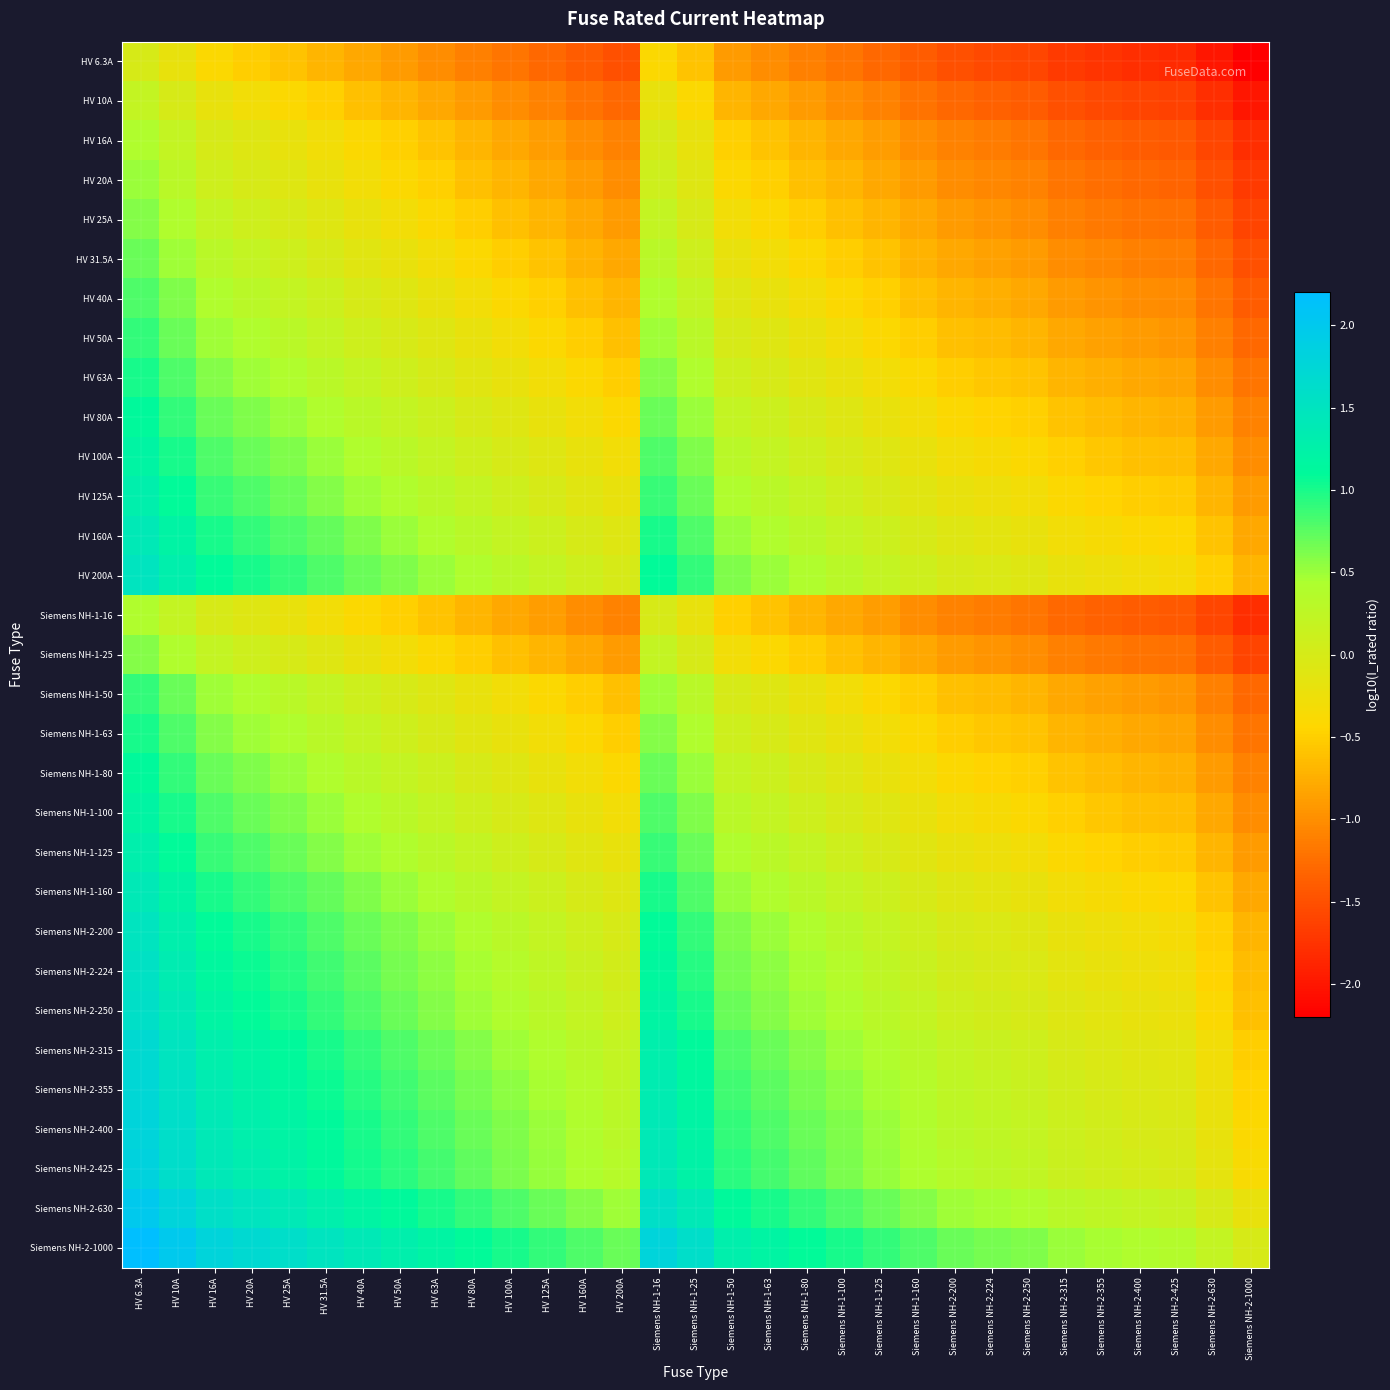

Reading left to right, list all the values displayed in this chart.

HV 6.3A: HV 6.3A=0.0	HV 10A=-0.2	HV 16A=-0.4	HV 20A=-0.5	HV 25A=-0.6	HV 31.5A=-0.7	HV 40A=-0.8	HV 50A=-0.9	HV 63A=-1.0	HV 80A=-1.1	HV 100A=-1.2	HV 125A=-1.3	HV 160A=-1.4	HV 200A=-1.5	Siemens NH-1-16=-0.4	Siemens NH-1-25=-0.6	Siemens NH-1-50=-0.9	Siemens NH-1-63=-1.0	Siemens NH-1-80=-1.1	Siemens NH-1-100=-1.2	Siemens NH-1-125=-1.3	Siemens NH-1-160=-1.4	Siemens NH-2-200=-1.5	Siemens NH-2-224=-1.6	Siemens NH-2-250=-1.6	Siemens NH-2-315=-1.7	Siemens NH-2-355=-1.8	Siemens NH-2-400=-1.8	Siemens NH-2-425=-1.8	Siemens NH-2-630=-2.0	Siemens NH-2-1000=-2.2
HV 10A: HV 6.3A=0.2	HV 10A=0.0	HV 16A=-0.2	HV 20A=-0.3	HV 25A=-0.4	HV 31.5A=-0.5	HV 40A=-0.6	HV 50A=-0.7	HV 63A=-0.8	HV 80A=-0.9	HV 100A=-1.0	HV 125A=-1.1	HV 160A=-1.2	HV 200A=-1.3	Siemens NH-1-16=-0.2	Siemens NH-1-25=-0.4	Siemens NH-1-50=-0.7	Siemens NH-1-63=-0.8	Siemens NH-1-80=-0.9	Siemens NH-1-100=-1.0	Siemens NH-1-125=-1.1	Siemens NH-1-160=-1.2	Siemens NH-2-200=-1.3	Siemens NH-2-224=-1.4	Siemens NH-2-250=-1.4	Siemens NH-2-315=-1.5	Siemens NH-2-355=-1.6	Siemens NH-2-400=-1.6	Siemens NH-2-425=-1.6	Siemens NH-2-630=-1.8	Siemens NH-2-1000=-2.0
HV 16A: HV 6.3A=0.4	HV 10A=0.2	HV 16A=0.0	HV 20A=-0.1	HV 25A=-0.2	HV 31.5A=-0.3	HV 40A=-0.4	HV 50A=-0.5	HV 63A=-0.6	HV 80A=-0.7	HV 100A=-0.8	HV 125A=-0.9	HV 160A=-1.0	HV 200A=-1.1	Siemens NH-1-16=0.0	Siemens NH-1-25=-0.2	Siemens NH-1-50=-0.5	Siemens NH-1-63=-0.6	Siemens NH-1-80=-0.7	Siemens NH-1-100=-0.8	Siemens NH-1-125=-0.9	Siemens NH-1-160=-1.0	Siemens NH-2-200=-1.1	Siemens NH-2-224=-1.1	Siemens NH-2-250=-1.2	Siemens NH-2-315=-1.3	Siemens NH-2-355=-1.3	Siemens NH-2-400=-1.4	Siemens NH-2-425=-1.4	Siemens NH-2-630=-1.6	Siemens NH-2-1000=-1.8
HV 20A: HV 6.3A=0.5	HV 10A=0.3	HV 16A=0.1	HV 20A=0.0	HV 25A=-0.1	HV 31.5A=-0.2	HV 40A=-0.3	HV 50A=-0.4	HV 63A=-0.5	HV 80A=-0.6	HV 100A=-0.7	HV 125A=-0.8	HV 160A=-0.9	HV 200A=-1.0	Siemens NH-1-16=0.1	Siemens NH-1-25=-0.1	Siemens NH-1-50=-0.4	Siemens NH-1-63=-0.5	Siemens NH-1-80=-0.6	Siemens NH-1-100=-0.7	Siemens NH-1-125=-0.8	Siemens NH-1-160=-0.9	Siemens NH-2-200=-1.0	Siemens NH-2-224=-1.0	Siemens NH-2-250=-1.1	Siemens NH-2-315=-1.2	Siemens NH-2-355=-1.2	Siemens NH-2-400=-1.3	Siemens NH-2-425=-1.3	Siemens NH-2-630=-1.5	Siemens NH-2-1000=-1.7
HV 25A: HV 6.3A=0.6	HV 10A=0.4	HV 16A=0.2	HV 20A=0.1	HV 25A=0.0	HV 31.5A=-0.1	HV 40A=-0.2	HV 50A=-0.3	HV 63A=-0.4	HV 80A=-0.5	HV 100A=-0.6	HV 125A=-0.7	HV 160A=-0.8	HV 200A=-0.9	Siemens NH-1-16=0.2	Siemens NH-1-25=0.0	Siemens NH-1-50=-0.3	Siemens NH-1-63=-0.4	Siemens NH-1-80=-0.5	Siemens NH-1-100=-0.6	Siemens NH-1-125=-0.7	Siemens NH-1-160=-0.8	Siemens NH-2-200=-0.9	Siemens NH-2-224=-1.0	Siemens NH-2-250=-1.0	Siemens NH-2-315=-1.1	Siemens NH-2-355=-1.2	Siemens NH-2-400=-1.2	Siemens NH-2-425=-1.2	Siemens NH-2-630=-1.4	Siemens NH-2-1000=-1.6
HV 31.5A: HV 6.3A=0.7	HV 10A=0.5	HV 16A=0.3	HV 20A=0.2	HV 25A=0.1	HV 31.5A=0.0	HV 40A=-0.1	HV 50A=-0.2	HV 63A=-0.3	HV 80A=-0.4	HV 100A=-0.5	HV 125A=-0.6	HV 160A=-0.7	HV 200A=-0.8	Siemens NH-1-16=0.3	Siemens NH-1-25=0.1	Siemens NH-1-50=-0.2	Siemens NH-1-63=-0.3	Siemens NH-1-80=-0.4	Siemens NH-1-100=-0.5	Siemens NH-1-125=-0.6	Siemens NH-1-160=-0.7	Siemens NH-2-200=-0.8	Siemens NH-2-224=-0.9	Siemens NH-2-250=-0.9	Siemens NH-2-315=-1.0	Siemens NH-2-355=-1.1	Siemens NH-2-400=-1.1	Siemens NH-2-425=-1.1	Siemens NH-2-630=-1.3	Siemens NH-2-1000=-1.5
HV 40A: HV 6.3A=0.8	HV 10A=0.6	HV 16A=0.4	HV 20A=0.3	HV 25A=0.2	HV 31.5A=0.1	HV 40A=0.0	HV 50A=-0.1	HV 63A=-0.2	HV 80A=-0.3	HV 100A=-0.4	HV 125A=-0.5	HV 160A=-0.6	HV 200A=-0.7	Siemens NH-1-16=0.4	Siemens NH-1-25=0.2	Siemens NH-1-50=-0.1	Siemens NH-1-63=-0.2	Siemens NH-1-80=-0.3	Siemens NH-1-100=-0.4	Siemens NH-1-125=-0.5	Siemens NH-1-160=-0.6	Siemens NH-2-200=-0.7	Siemens NH-2-224=-0.7	Siemens NH-2-250=-0.8	Siemens NH-2-315=-0.9	Siemens NH-2-355=-0.9	Siemens NH-2-400=-1.0	Siemens NH-2-425=-1.0	Siemens NH-2-630=-1.2	Siemens NH-2-1000=-1.4
HV 50A: HV 6.3A=0.9	HV 10A=0.7	HV 16A=0.5	HV 20A=0.4	HV 25A=0.3	HV 31.5A=0.2	HV 40A=0.1	HV 50A=0.0	HV 63A=-0.1	HV 80A=-0.2	HV 100A=-0.3	HV 125A=-0.4	HV 160A=-0.5	HV 200A=-0.6	Siemens NH-1-16=0.5	Siemens NH-1-25=0.3	Siemens NH-1-50=0.0	Siemens NH-1-63=-0.1	Siemens NH-1-80=-0.2	Siemens NH-1-100=-0.3	Siemens NH-1-125=-0.4	Siemens NH-1-160=-0.5	Siemens NH-2-200=-0.6	Siemens NH-2-224=-0.7	Siemens NH-2-250=-0.7	Siemens NH-2-315=-0.8	Siemens NH-2-355=-0.9	Siemens NH-2-400=-0.9	Siemens NH-2-425=-0.9	Siemens NH-2-630=-1.1	Siemens NH-2-1000=-1.3
HV 63A: HV 6.3A=1.0	HV 10A=0.8	HV 16A=0.6	HV 20A=0.5	HV 25A=0.4	HV 31.5A=0.3	HV 40A=0.2	HV 50A=0.1	HV 63A=0.0	HV 80A=-0.1	HV 100A=-0.2	HV 125A=-0.3	HV 160A=-0.4	HV 200A=-0.5	Siemens NH-1-16=0.6	Siemens NH-1-25=0.4	Siemens NH-1-50=0.1	Siemens NH-1-63=0.0	Siemens NH-1-80=-0.1	Siemens NH-1-100=-0.2	Siemens NH-1-125=-0.3	Siemens NH-1-160=-0.4	Siemens NH-2-200=-0.5	Siemens NH-2-224=-0.6	Siemens NH-2-250=-0.6	Siemens NH-2-315=-0.7	Siemens NH-2-355=-0.8	Siemens NH-2-400=-0.8	Siemens NH-2-425=-0.8	Siemens NH-2-630=-1.0	Siemens NH-2-1000=-1.2
HV 80A: HV 6.3A=1.1	HV 10A=0.9	HV 16A=0.7	HV 20A=0.6	HV 25A=0.5	HV 31.5A=0.4	HV 40A=0.3	HV 50A=0.2	HV 63A=0.1	HV 80A=0.0	HV 100A=-0.1	HV 125A=-0.2	HV 160A=-0.3	HV 200A=-0.4	Siemens NH-1-16=0.7	Siemens NH-1-25=0.5	Siemens NH-1-50=0.2	Siemens NH-1-63=0.1	Siemens NH-1-80=0.0	Siemens NH-1-100=-0.1	Siemens NH-1-125=-0.2	Siemens NH-1-160=-0.3	Siemens NH-2-200=-0.4	Siemens NH-2-224=-0.4	Siemens NH-2-250=-0.5	Siemens NH-2-315=-0.6	Siemens NH-2-355=-0.6	Siemens NH-2-400=-0.7	Siemens NH-2-425=-0.7	Siemens NH-2-630=-0.9	Siemens NH-2-1000=-1.1
HV 100A: HV 6.3A=1.2	HV 10A=1.0	HV 16A=0.8	HV 20A=0.7	HV 25A=0.6	HV 31.5A=0.5	HV 40A=0.4	HV 50A=0.3	HV 63A=0.2	HV 80A=0.1	HV 100A=0.0	HV 125A=-0.1	HV 160A=-0.2	HV 200A=-0.3	Siemens NH-1-16=0.8	Siemens NH-1-25=0.6	Siemens NH-1-50=0.3	Siemens NH-1-63=0.2	Siemens NH-1-80=0.1	Siemens NH-1-100=0.0	Siemens NH-1-125=-0.1	Siemens NH-1-160=-0.2	Siemens NH-2-200=-0.3	Siemens NH-2-224=-0.4	Siemens NH-2-250=-0.4	Siemens NH-2-315=-0.5	Siemens NH-2-355=-0.6	Siemens NH-2-400=-0.6	Siemens NH-2-425=-0.6	Siemens NH-2-630=-0.8	Siemens NH-2-1000=-1.0
HV 125A: HV 6.3A=1.3	HV 10A=1.1	HV 16A=0.9	HV 20A=0.8	HV 25A=0.7	HV 31.5A=0.6	HV 40A=0.5	HV 50A=0.4	HV 63A=0.3	HV 80A=0.2	HV 100A=0.1	HV 125A=0.0	HV 160A=-0.1	HV 200A=-0.2	Siemens NH-1-16=0.9	Siemens NH-1-25=0.7	Siemens NH-1-50=0.4	Siemens NH-1-63=0.3	Siemens NH-1-80=0.2	Siemens NH-1-100=0.1	Siemens NH-1-125=0.0	Siemens NH-1-160=-0.1	Siemens NH-2-200=-0.2	Siemens NH-2-224=-0.3	Siemens NH-2-250=-0.3	Siemens NH-2-315=-0.4	Siemens NH-2-355=-0.5	Siemens NH-2-400=-0.5	Siemens NH-2-425=-0.5	Siemens NH-2-630=-0.7	Siemens NH-2-1000=-0.9
HV 160A: HV 6.3A=1.4	HV 10A=1.2	HV 16A=1.0	HV 20A=0.9	HV 25A=0.8	HV 31.5A=0.7	HV 40A=0.6	HV 50A=0.5	HV 63A=0.4	HV 80A=0.3	HV 100A=0.2	HV 125A=0.1	HV 160A=0.0	HV 200A=-0.1	Siemens NH-1-16=1.0	Siemens NH-1-25=0.8	Siemens NH-1-50=0.5	Siemens NH-1-63=0.4	Siemens NH-1-80=0.3	Siemens NH-1-100=0.2	Siemens NH-1-125=0.1	Siemens NH-1-160=0.0	Siemens NH-2-200=-0.1	Siemens NH-2-224=-0.1	Siemens NH-2-250=-0.2	Siemens NH-2-315=-0.3	Siemens NH-2-355=-0.3	Siemens NH-2-400=-0.4	Siemens NH-2-425=-0.4	Siemens NH-2-630=-0.6	Siemens NH-2-1000=-0.8
HV 200A: HV 6.3A=1.5	HV 10A=1.3	HV 16A=1.1	HV 20A=1.0	HV 25A=0.9	HV 31.5A=0.8	HV 40A=0.7	HV 50A=0.6	HV 63A=0.5	HV 80A=0.4	HV 100A=0.3	HV 125A=0.2	HV 160A=0.1	HV 200A=0.0	Siemens NH-1-16=1.1	Siemens NH-1-25=0.9	Siemens NH-1-50=0.6	Siemens NH-1-63=0.5	Siemens NH-1-80=0.4	Siemens NH-1-100=0.3	Siemens NH-1-125=0.2	Siemens NH-1-160=0.1	Siemens NH-2-200=0.0	Siemens NH-2-224=-0.0	Siemens NH-2-250=-0.1	Siemens NH-2-315=-0.2	Siemens NH-2-355=-0.2	Siemens NH-2-400=-0.3	Siemens NH-2-425=-0.3	Siemens NH-2-630=-0.5	Siemens NH-2-1000=-0.7
Siemens NH-1-16: HV 6.3A=0.4	HV 10A=0.2	HV 16A=0.0	HV 20A=-0.1	HV 25A=-0.2	HV 31.5A=-0.3	HV 40A=-0.4	HV 50A=-0.5	HV 63A=-0.6	HV 80A=-0.7	HV 100A=-0.8	HV 125A=-0.9	HV 160A=-1.0	HV 200A=-1.1	Siemens NH-1-16=0.0	Siemens NH-1-25=-0.2	Siemens NH-1-50=-0.5	Siemens NH-1-63=-0.6	Siemens NH-1-80=-0.7	Siemens NH-1-100=-0.8	Siemens NH-1-125=-0.9	Siemens NH-1-160=-1.0	Siemens NH-2-200=-1.1	Siemens NH-2-224=-1.1	Siemens NH-2-250=-1.2	Siemens NH-2-315=-1.3	Siemens NH-2-355=-1.3	Siemens NH-2-400=-1.4	Siemens NH-2-425=-1.4	Siemens NH-2-630=-1.6	Siemens NH-2-1000=-1.8
Siemens NH-1-25: HV 6.3A=0.6	HV 10A=0.4	HV 16A=0.2	HV 20A=0.1	HV 25A=0.0	HV 31.5A=-0.1	HV 40A=-0.2	HV 50A=-0.3	HV 63A=-0.4	HV 80A=-0.5	HV 100A=-0.6	HV 125A=-0.7	HV 160A=-0.8	HV 200A=-0.9	Siemens NH-1-16=0.2	Siemens NH-1-25=0.0	Siemens NH-1-50=-0.3	Siemens NH-1-63=-0.4	Siemens NH-1-80=-0.5	Siemens NH-1-100=-0.6	Siemens NH-1-125=-0.7	Siemens NH-1-160=-0.8	Siemens NH-2-200=-0.9	Siemens NH-2-224=-1.0	Siemens NH-2-250=-1.0	Siemens NH-2-315=-1.1	Siemens NH-2-355=-1.2	Siemens NH-2-400=-1.2	Siemens NH-2-425=-1.2	Siemens NH-2-630=-1.4	Siemens NH-2-1000=-1.6
Siemens NH-1-50: HV 6.3A=0.9	HV 10A=0.7	HV 16A=0.5	HV 20A=0.4	HV 25A=0.3	HV 31.5A=0.2	HV 40A=0.1	HV 50A=0.0	HV 63A=-0.1	HV 80A=-0.2	HV 100A=-0.3	HV 125A=-0.4	HV 160A=-0.5	HV 200A=-0.6	Siemens NH-1-16=0.5	Siemens NH-1-25=0.3	Siemens NH-1-50=0.0	Siemens NH-1-63=-0.1	Siemens NH-1-80=-0.2	Siemens NH-1-100=-0.3	Siemens NH-1-125=-0.4	Siemens NH-1-160=-0.5	Siemens NH-2-200=-0.6	Siemens NH-2-224=-0.7	Siemens NH-2-250=-0.7	Siemens NH-2-315=-0.8	Siemens NH-2-355=-0.9	Siemens NH-2-400=-0.9	Siemens NH-2-425=-0.9	Siemens NH-2-630=-1.1	Siemens NH-2-1000=-1.3
Siemens NH-1-63: HV 6.3A=1.0	HV 10A=0.8	HV 16A=0.6	HV 20A=0.5	HV 25A=0.4	HV 31.5A=0.3	HV 40A=0.2	HV 50A=0.1	HV 63A=0.0	HV 80A=-0.1	HV 100A=-0.2	HV 125A=-0.3	HV 160A=-0.4	HV 200A=-0.5	Siemens NH-1-16=0.6	Siemens NH-1-25=0.4	Siemens NH-1-50=0.1	Siemens NH-1-63=0.0	Siemens NH-1-80=-0.1	Siemens NH-1-100=-0.2	Siemens NH-1-125=-0.3	Siemens NH-1-160=-0.4	Siemens NH-2-200=-0.5	Siemens NH-2-224=-0.6	Siemens NH-2-250=-0.6	Siemens NH-2-315=-0.7	Siemens NH-2-355=-0.8	Siemens NH-2-400=-0.8	Siemens NH-2-425=-0.8	Siemens NH-2-630=-1.0	Siemens NH-2-1000=-1.2
Siemens NH-1-80: HV 6.3A=1.1	HV 10A=0.9	HV 16A=0.7	HV 20A=0.6	HV 25A=0.5	HV 31.5A=0.4	HV 40A=0.3	HV 50A=0.2	HV 63A=0.1	HV 80A=0.0	HV 100A=-0.1	HV 125A=-0.2	HV 160A=-0.3	HV 200A=-0.4	Siemens NH-1-16=0.7	Siemens NH-1-25=0.5	Siemens NH-1-50=0.2	Siemens NH-1-63=0.1	Siemens NH-1-80=0.0	Siemens NH-1-100=-0.1	Siemens NH-1-125=-0.2	Siemens NH-1-160=-0.3	Siemens NH-2-200=-0.4	Siemens NH-2-224=-0.4	Siemens NH-2-250=-0.5	Siemens NH-2-315=-0.6	Siemens NH-2-355=-0.6	Siemens NH-2-400=-0.7	Siemens NH-2-425=-0.7	Siemens NH-2-630=-0.9	Siemens NH-2-1000=-1.1
Siemens NH-1-100: HV 6.3A=1.2	HV 10A=1.0	HV 16A=0.8	HV 20A=0.7	HV 25A=0.6	HV 31.5A=0.5	HV 40A=0.4	HV 50A=0.3	HV 63A=0.2	HV 80A=0.1	HV 100A=0.0	HV 125A=-0.1	HV 160A=-0.2	HV 200A=-0.3	Siemens NH-1-16=0.8	Siemens NH-1-25=0.6	Siemens NH-1-50=0.3	Siemens NH-1-63=0.2	Siemens NH-1-80=0.1	Siemens NH-1-100=0.0	Siemens NH-1-125=-0.1	Siemens NH-1-160=-0.2	Siemens NH-2-200=-0.3	Siemens NH-2-224=-0.4	Siemens NH-2-250=-0.4	Siemens NH-2-315=-0.5	Siemens NH-2-355=-0.6	Siemens NH-2-400=-0.6	Siemens NH-2-425=-0.6	Siemens NH-2-630=-0.8	Siemens NH-2-1000=-1.0
Siemens NH-1-125: HV 6.3A=1.3	HV 10A=1.1	HV 16A=0.9	HV 20A=0.8	HV 25A=0.7	HV 31.5A=0.6	HV 40A=0.5	HV 50A=0.4	HV 63A=0.3	HV 80A=0.2	HV 100A=0.1	HV 125A=0.0	HV 160A=-0.1	HV 200A=-0.2	Siemens NH-1-16=0.9	Siemens NH-1-25=0.7	Siemens NH-1-50=0.4	Siemens NH-1-63=0.3	Siemens NH-1-80=0.2	Siemens NH-1-100=0.1	Siemens NH-1-125=0.0	Siemens NH-1-160=-0.1	Siemens NH-2-200=-0.2	Siemens NH-2-224=-0.3	Siemens NH-2-250=-0.3	Siemens NH-2-315=-0.4	Siemens NH-2-355=-0.5	Siemens NH-2-400=-0.5	Siemens NH-2-425=-0.5	Siemens NH-2-630=-0.7	Siemens NH-2-1000=-0.9
Siemens NH-1-160: HV 6.3A=1.4	HV 10A=1.2	HV 16A=1.0	HV 20A=0.9	HV 25A=0.8	HV 31.5A=0.7	HV 40A=0.6	HV 50A=0.5	HV 63A=0.4	HV 80A=0.3	HV 100A=0.2	HV 125A=0.1	HV 160A=0.0	HV 200A=-0.1	Siemens NH-1-16=1.0	Siemens NH-1-25=0.8	Siemens NH-1-50=0.5	Siemens NH-1-63=0.4	Siemens NH-1-80=0.3	Siemens NH-1-100=0.2	Siemens NH-1-125=0.1	Siemens NH-1-160=0.0	Siemens NH-2-200=-0.1	Siemens NH-2-224=-0.1	Siemens NH-2-250=-0.2	Siemens NH-2-315=-0.3	Siemens NH-2-355=-0.3	Siemens NH-2-400=-0.4	Siemens NH-2-425=-0.4	Siemens NH-2-630=-0.6	Siemens NH-2-1000=-0.8
Siemens NH-2-200: HV 6.3A=1.5	HV 10A=1.3	HV 16A=1.1	HV 20A=1.0	HV 25A=0.9	HV 31.5A=0.8	HV 40A=0.7	HV 50A=0.6	HV 63A=0.5	HV 80A=0.4	HV 100A=0.3	HV 125A=0.2	HV 160A=0.1	HV 200A=0.0	Siemens NH-1-16=1.1	Siemens NH-1-25=0.9	Siemens NH-1-50=0.6	Siemens NH-1-63=0.5	Siemens NH-1-80=0.4	Siemens NH-1-100=0.3	Siemens NH-1-125=0.2	Siemens NH-1-160=0.1	Siemens NH-2-200=0.0	Siemens NH-2-224=-0.0	Siemens NH-2-250=-0.1	Siemens NH-2-315=-0.2	Siemens NH-2-355=-0.2	Siemens NH-2-400=-0.3	Siemens NH-2-425=-0.3	Siemens NH-2-630=-0.5	Siemens NH-2-1000=-0.7
Siemens NH-2-224: HV 6.3A=1.6	HV 10A=1.4	HV 16A=1.1	HV 20A=1.0	HV 25A=1.0	HV 31.5A=0.9	HV 40A=0.7	HV 50A=0.7	HV 63A=0.6	HV 80A=0.4	HV 100A=0.4	HV 125A=0.3	HV 160A=0.1	HV 200A=0.0	Siemens NH-1-16=1.1	Siemens NH-1-25=1.0	Siemens NH-1-50=0.7	Siemens NH-1-63=0.6	Siemens NH-1-80=0.4	Siemens NH-1-100=0.4	Siemens NH-1-125=0.3	Siemens NH-1-160=0.1	Siemens NH-2-200=0.0	Siemens NH-2-224=0.0	Siemens NH-2-250=-0.0	Siemens NH-2-315=-0.1	Siemens NH-2-355=-0.2	Siemens NH-2-400=-0.3	Siemens NH-2-425=-0.3	Siemens NH-2-630=-0.4	Siemens NH-2-1000=-0.6
Siemens NH-2-250: HV 6.3A=1.6	HV 10A=1.4	HV 16A=1.2	HV 20A=1.1	HV 25A=1.0	HV 31.5A=0.9	HV 40A=0.8	HV 50A=0.7	HV 63A=0.6	HV 80A=0.5	HV 100A=0.4	HV 125A=0.3	HV 160A=0.2	HV 200A=0.1	Siemens NH-1-16=1.2	Siemens NH-1-25=1.0	Siemens NH-1-50=0.7	Siemens NH-1-63=0.6	Siemens NH-1-80=0.5	Siemens NH-1-100=0.4	Siemens NH-1-125=0.3	Siemens NH-1-160=0.2	Siemens NH-2-200=0.1	Siemens NH-2-224=0.0	Siemens NH-2-250=0.0	Siemens NH-2-315=-0.1	Siemens NH-2-355=-0.2	Siemens NH-2-400=-0.2	Siemens NH-2-425=-0.2	Siemens NH-2-630=-0.4	Siemens NH-2-1000=-0.6
Siemens NH-2-315: HV 6.3A=1.7	HV 10A=1.5	HV 16A=1.3	HV 20A=1.2	HV 25A=1.1	HV 31.5A=1.0	HV 40A=0.9	HV 50A=0.8	HV 63A=0.7	HV 80A=0.6	HV 100A=0.5	HV 125A=0.4	HV 160A=0.3	HV 200A=0.2	Siemens NH-1-16=1.3	Siemens NH-1-25=1.1	Siemens NH-1-50=0.8	Siemens NH-1-63=0.7	Siemens NH-1-80=0.6	Siemens NH-1-100=0.5	Siemens NH-1-125=0.4	Siemens NH-1-160=0.3	Siemens NH-2-200=0.2	Siemens NH-2-224=0.1	Siemens NH-2-250=0.1	Siemens NH-2-315=0.0	Siemens NH-2-355=-0.1	Siemens NH-2-400=-0.1	Siemens NH-2-425=-0.1	Siemens NH-2-630=-0.3	Siemens NH-2-1000=-0.5
Siemens NH-2-355: HV 6.3A=1.8	HV 10A=1.6	HV 16A=1.3	HV 20A=1.2	HV 25A=1.2	HV 31.5A=1.1	HV 40A=0.9	HV 50A=0.9	HV 63A=0.8	HV 80A=0.6	HV 100A=0.6	HV 125A=0.5	HV 160A=0.3	HV 200A=0.2	Siemens NH-1-16=1.3	Siemens NH-1-25=1.2	Siemens NH-1-50=0.9	Siemens NH-1-63=0.8	Siemens NH-1-80=0.6	Siemens NH-1-100=0.6	Siemens NH-1-125=0.5	Siemens NH-1-160=0.3	Siemens NH-2-200=0.2	Siemens NH-2-224=0.2	Siemens NH-2-250=0.2	Siemens NH-2-315=0.1	Siemens NH-2-355=0.0	Siemens NH-2-400=-0.1	Siemens NH-2-425=-0.1	Siemens NH-2-630=-0.2	Siemens NH-2-1000=-0.4
Siemens NH-2-400: HV 6.3A=1.8	HV 10A=1.6	HV 16A=1.4	HV 20A=1.3	HV 25A=1.2	HV 31.5A=1.1	HV 40A=1.0	HV 50A=0.9	HV 63A=0.8	HV 80A=0.7	HV 100A=0.6	HV 125A=0.5	HV 160A=0.4	HV 200A=0.3	Siemens NH-1-16=1.4	Siemens NH-1-25=1.2	Siemens NH-1-50=0.9	Siemens NH-1-63=0.8	Siemens NH-1-80=0.7	Siemens NH-1-100=0.6	Siemens NH-1-125=0.5	Siemens NH-1-160=0.4	Siemens NH-2-200=0.3	Siemens NH-2-224=0.3	Siemens NH-2-250=0.2	Siemens NH-2-315=0.1	Siemens NH-2-355=0.1	Siemens NH-2-400=0.0	Siemens NH-2-425=-0.0	Siemens NH-2-630=-0.2	Siemens NH-2-1000=-0.4
Siemens NH-2-425: HV 6.3A=1.8	HV 10A=1.6	HV 16A=1.4	HV 20A=1.3	HV 25A=1.2	HV 31.5A=1.1	HV 40A=1.0	HV 50A=0.9	HV 63A=0.8	HV 80A=0.7	HV 100A=0.6	HV 125A=0.5	HV 160A=0.4	HV 200A=0.3	Siemens NH-1-16=1.4	Siemens NH-1-25=1.2	Siemens NH-1-50=0.9	Siemens NH-1-63=0.8	Siemens NH-1-80=0.7	Siemens NH-1-100=0.6	Siemens NH-1-125=0.5	Siemens NH-1-160=0.4	Siemens NH-2-200=0.3	Siemens NH-2-224=0.3	Siemens NH-2-250=0.2	Siemens NH-2-315=0.1	Siemens NH-2-355=0.1	Siemens NH-2-400=0.0	Siemens NH-2-425=0.0	Siemens NH-2-630=-0.2	Siemens NH-2-1000=-0.4
Siemens NH-2-630: HV 6.3A=2.0	HV 10A=1.8	HV 16A=1.6	HV 20A=1.5	HV 25A=1.4	HV 31.5A=1.3	HV 40A=1.2	HV 50A=1.1	HV 63A=1.0	HV 80A=0.9	HV 100A=0.8	HV 125A=0.7	HV 160A=0.6	HV 200A=0.5	Siemens NH-1-16=1.6	Siemens NH-1-25=1.4	Siemens NH-1-50=1.1	Siemens NH-1-63=1.0	Siemens NH-1-80=0.9	Siemens NH-1-100=0.8	Siemens NH-1-125=0.7	Siemens NH-1-160=0.6	Siemens NH-2-200=0.5	Siemens NH-2-224=0.4	Siemens NH-2-250=0.4	Siemens NH-2-315=0.3	Siemens NH-2-355=0.2	Siemens NH-2-400=0.2	Siemens NH-2-425=0.2	Siemens NH-2-630=0.0	Siemens NH-2-1000=-0.2
Siemens NH-2-1000: HV 6.3A=2.2	HV 10A=2.0	HV 16A=1.8	HV 20A=1.7	HV 25A=1.6	HV 31.5A=1.5	HV 40A=1.4	HV 50A=1.3	HV 63A=1.2	HV 80A=1.1	HV 100A=1.0	HV 125A=0.9	HV 160A=0.8	HV 200A=0.7	Siemens NH-1-16=1.8	Siemens NH-1-25=1.6	Siemens NH-1-50=1.3	Siemens NH-1-63=1.2	Siemens NH-1-80=1.1	Siemens NH-1-100=1.0	Siemens NH-1-125=0.9	Siemens NH-1-160=0.8	Siemens NH-2-200=0.7	Siemens NH-2-224=0.6	Siemens NH-2-250=0.6	Siemens NH-2-315=0.5	Siemens NH-2-355=0.4	Siemens NH-2-400=0.4	Siemens NH-2-425=0.4	Siemens NH-2-630=0.2	Siemens NH-2-1000=0.0